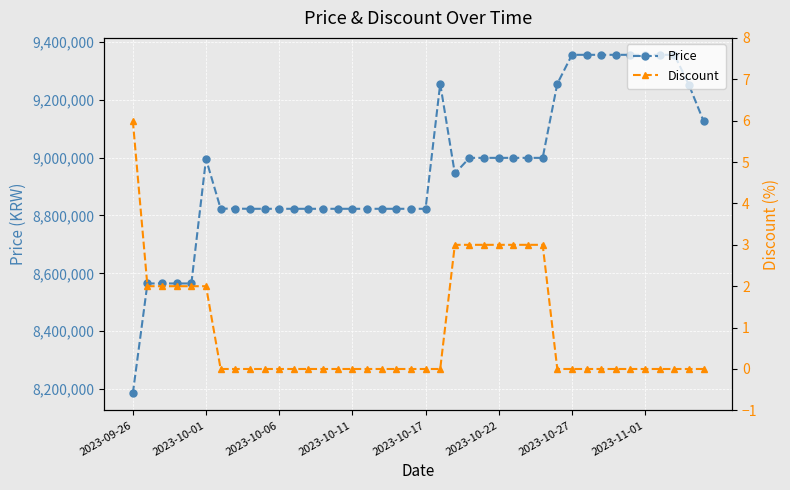

In Price, how many points are higher than both neighbors (excluding endpoints)?

2